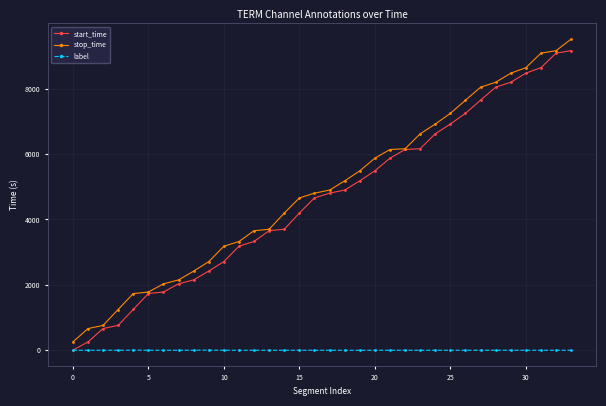

How many data points in label are above 0?

3